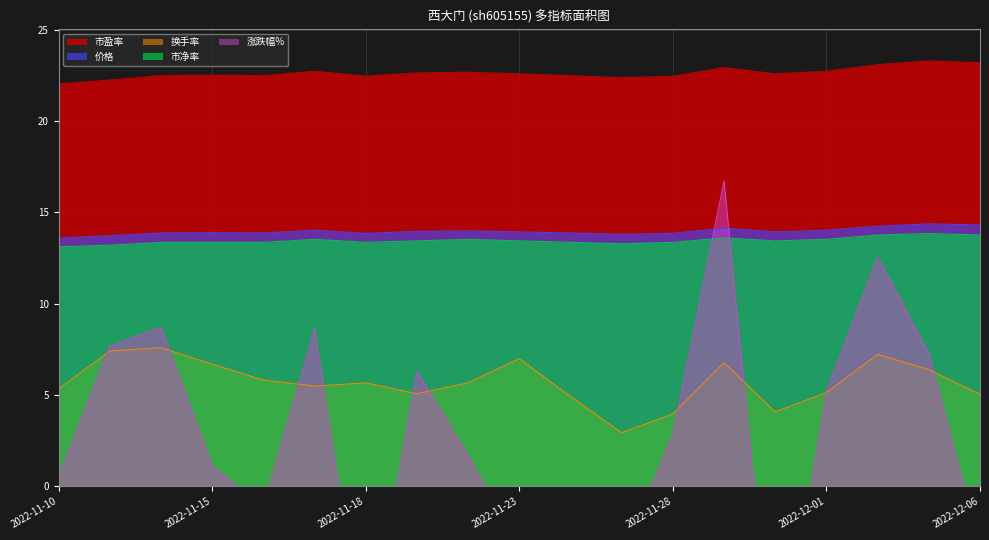

The 价格 series shows 7.4 at 2022-11-23. True or false?

False